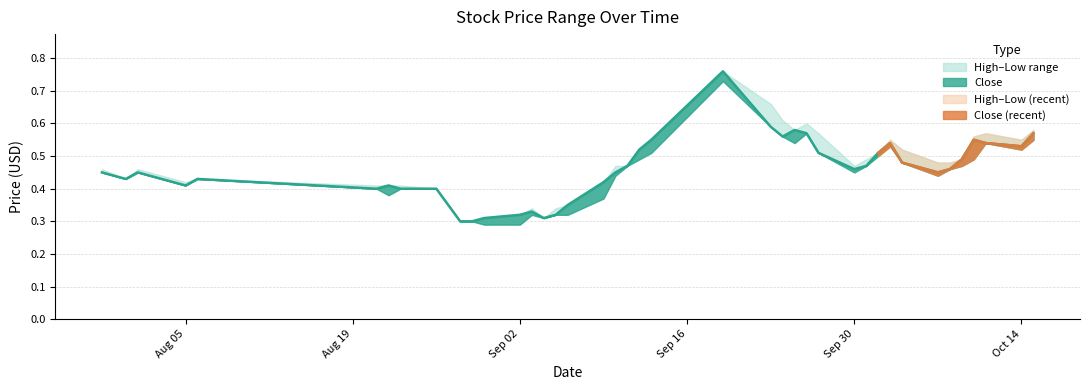

List the series in order of their overall mean, lowest first.

Low, Close, High